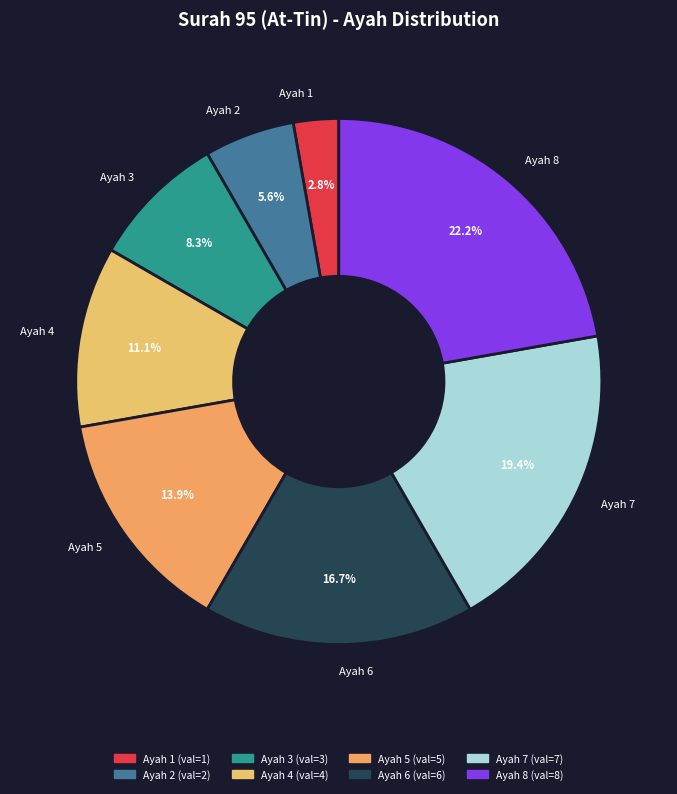

Does Ayah 2 account for over 50% of the chart?

No